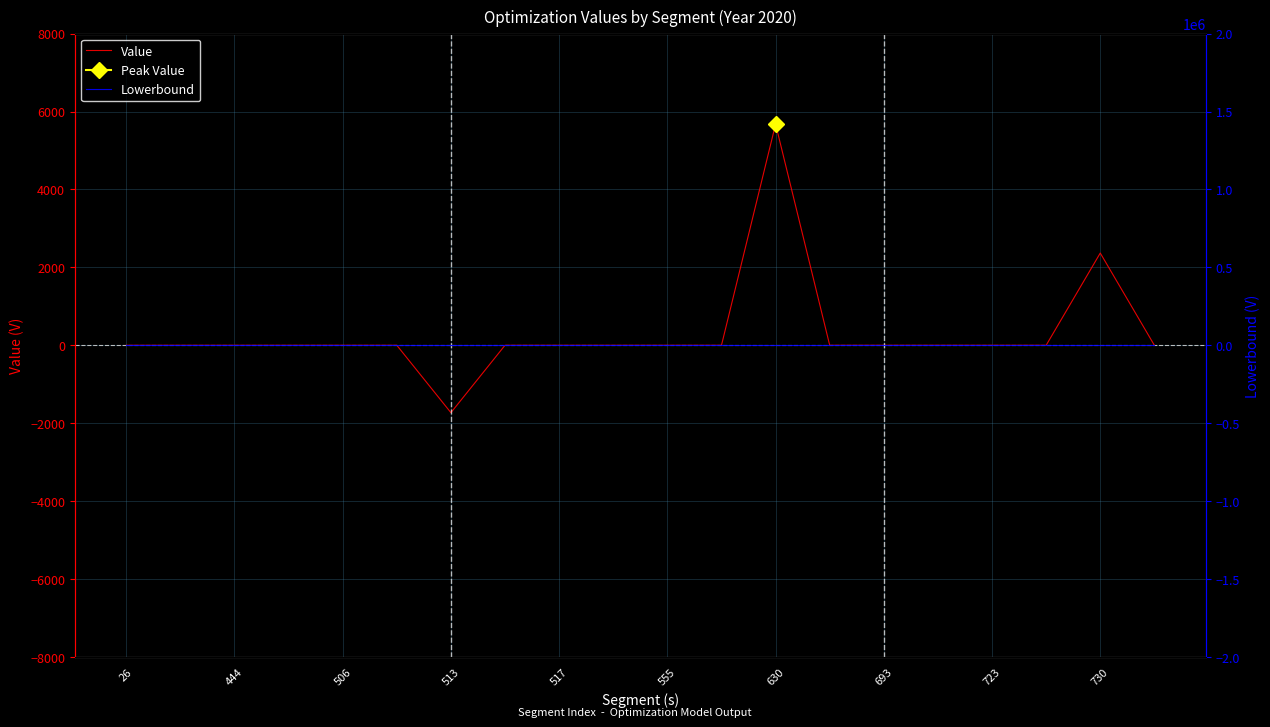

At which label is Value closest to 1973?

730